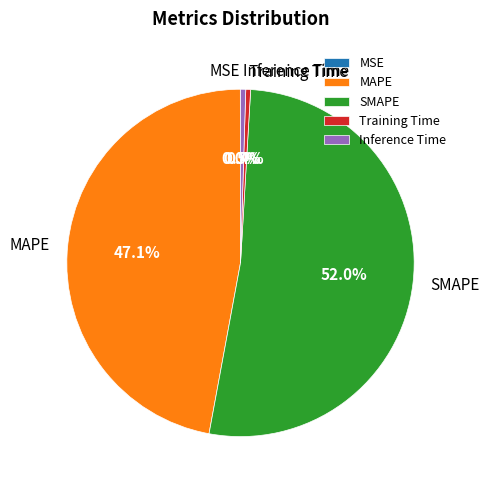

Is there any slice that represents more than half of the pie?

Yes